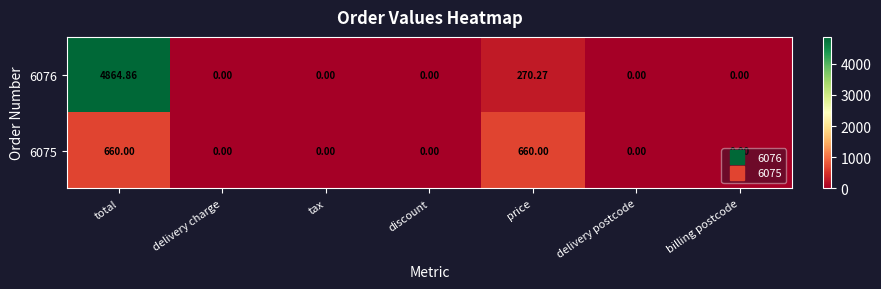

At which category is the sum across all series the highest?

total